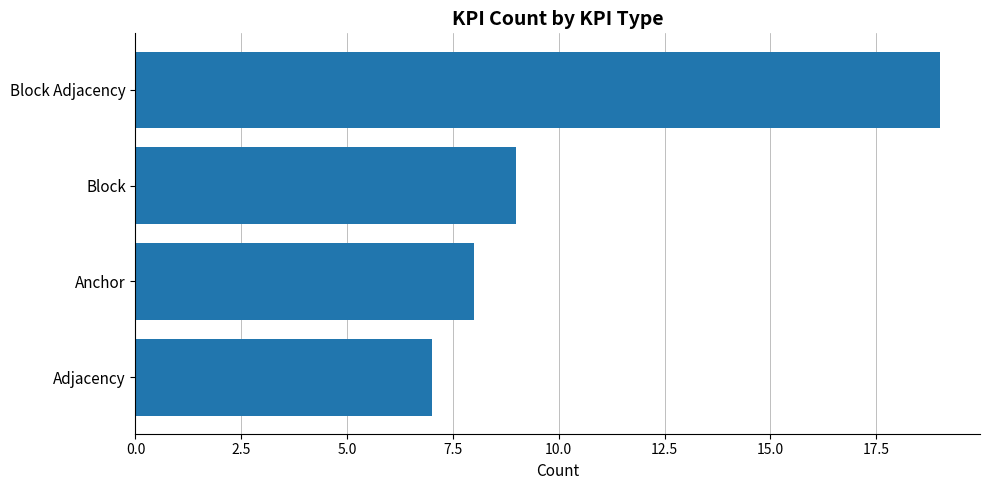

The value at Anchor is 8. True or false?

True